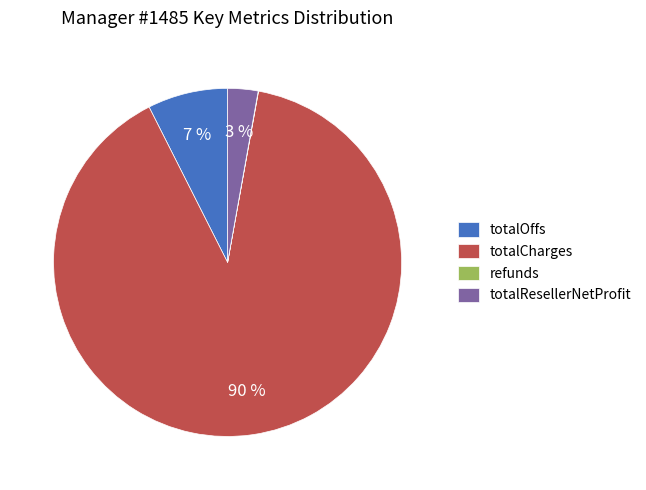

Which category accounts for the majority?

totalCharges